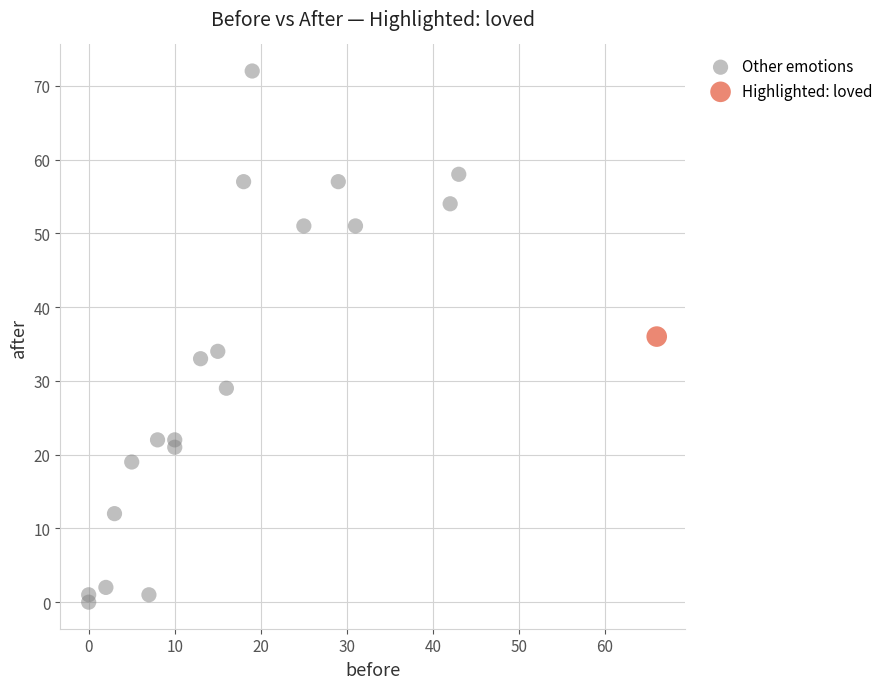

What are all the series names shown in the legend?

Other emotions, Highlighted: loved